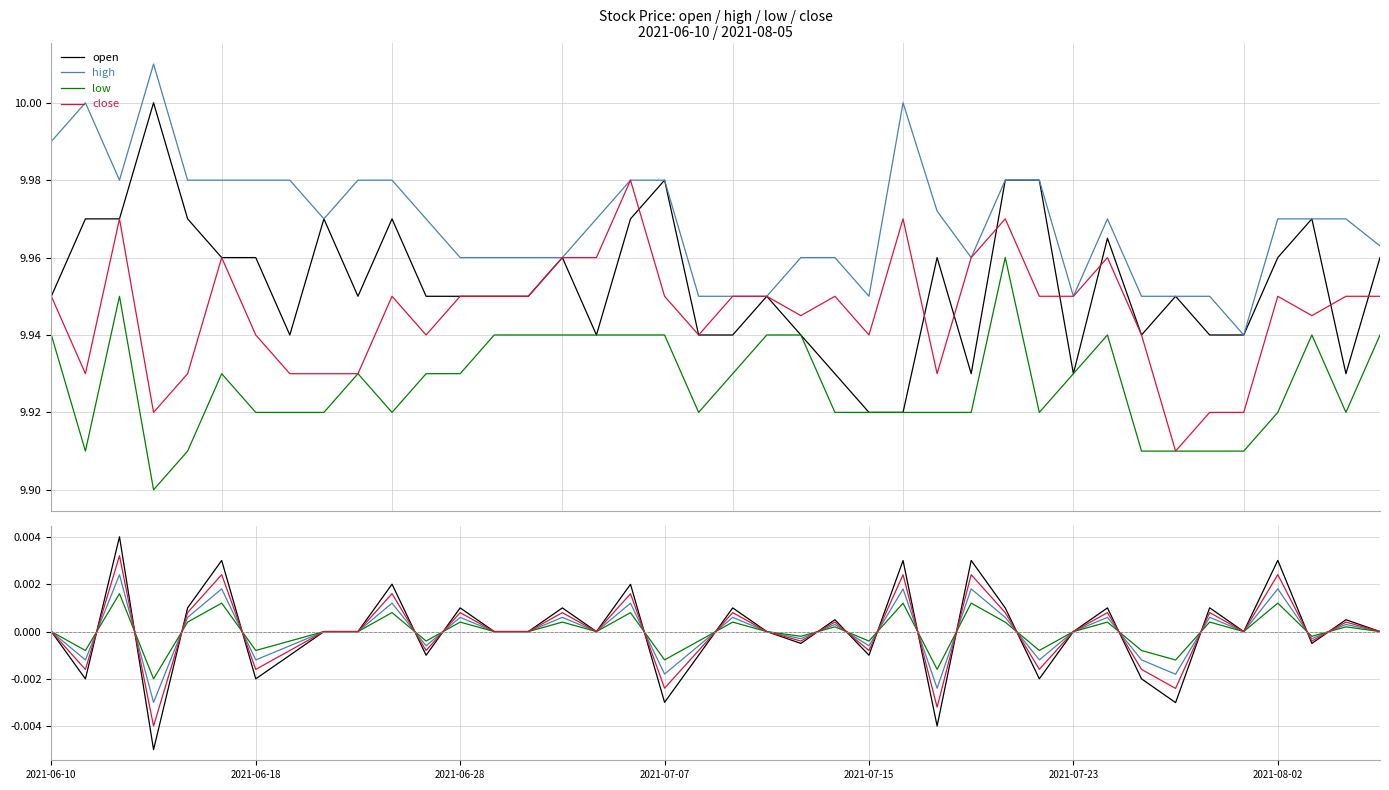

Which series ends up on top after the final intersection of open and high?

open